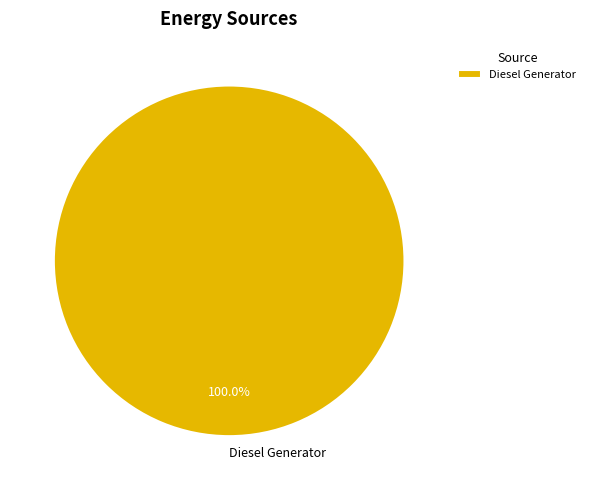

Does Diesel Generator account for over 50% of the chart?

Yes